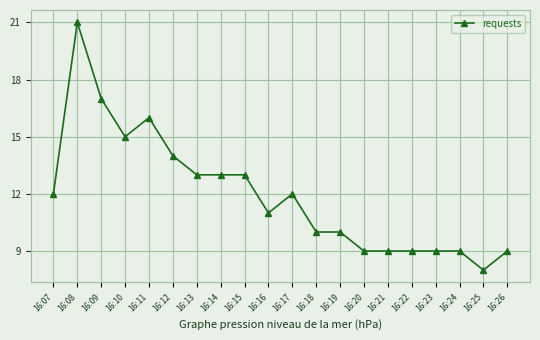

The value at 16:11 is 28. True or false?

False